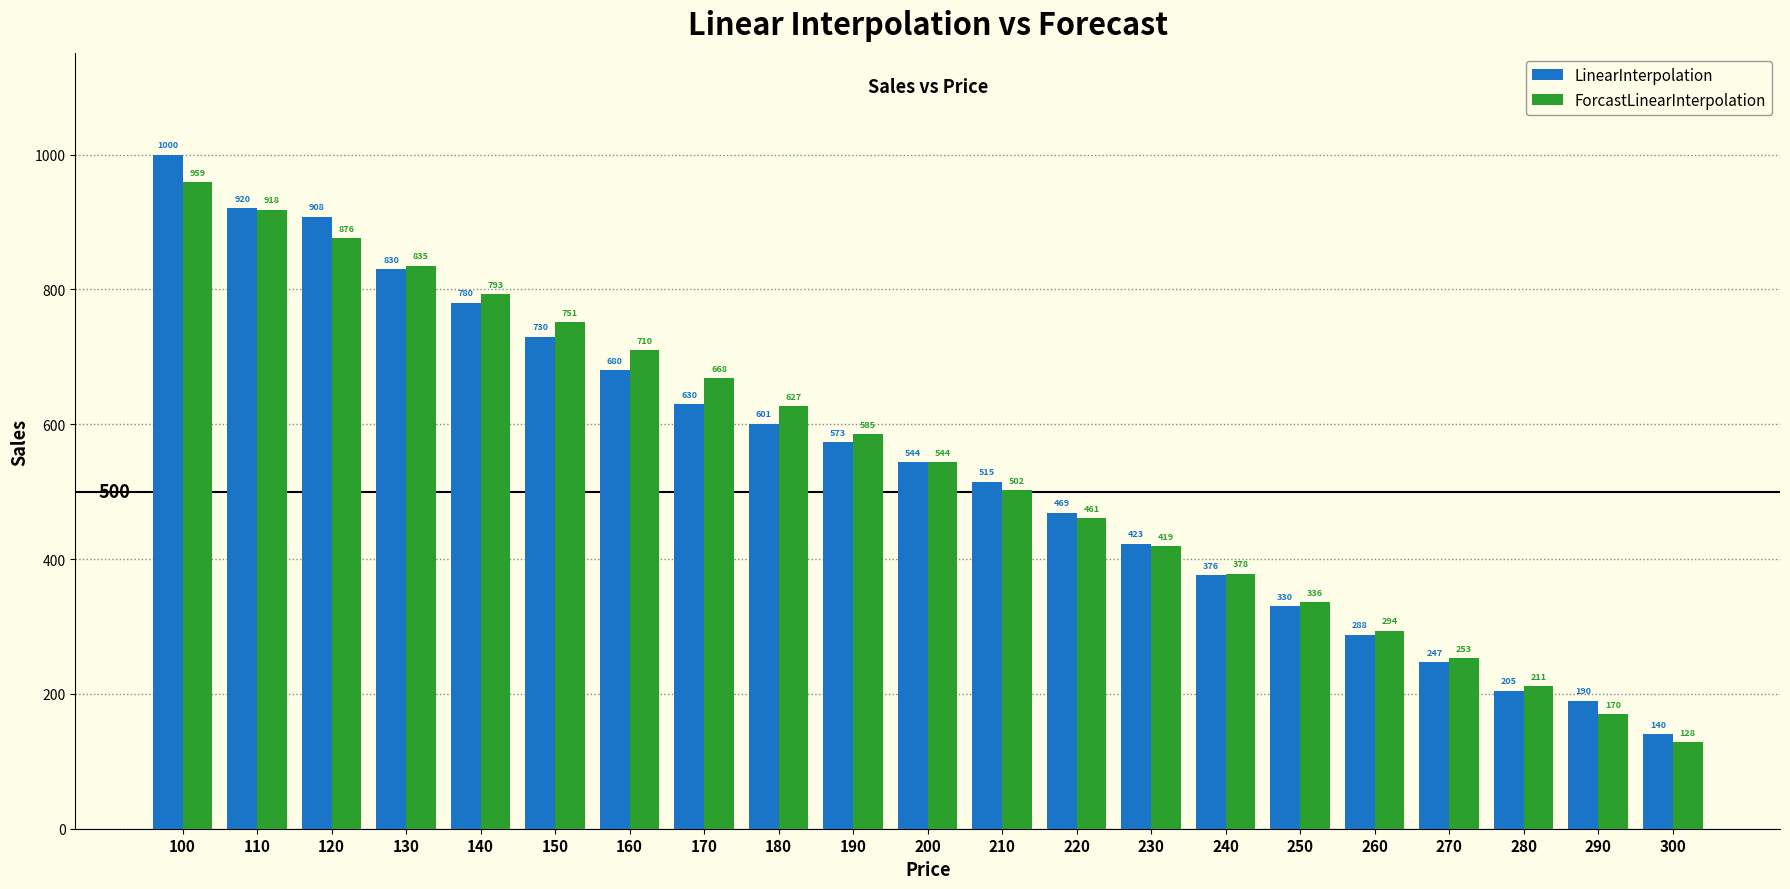

How many values in the ForcastLinearInterpolation series are below 544?

10